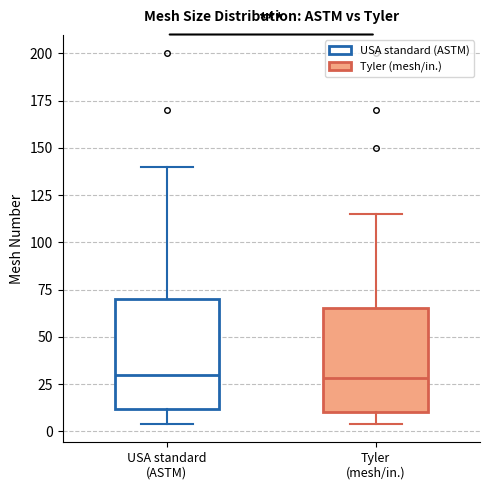

Reading left to right, transcribe this box plot: for each box, give where its median line is, the range the box spans, and where its two whiskers end, as read against the y-axis. The values are not printed on the chart, so give them approximately, as read against the axis.

USA standard (ASTM): median 30, box 10 to 70, whiskers 5 to 140
Tyler (mesh/in.): median 30, box 10 to 65, whiskers 5 to 115